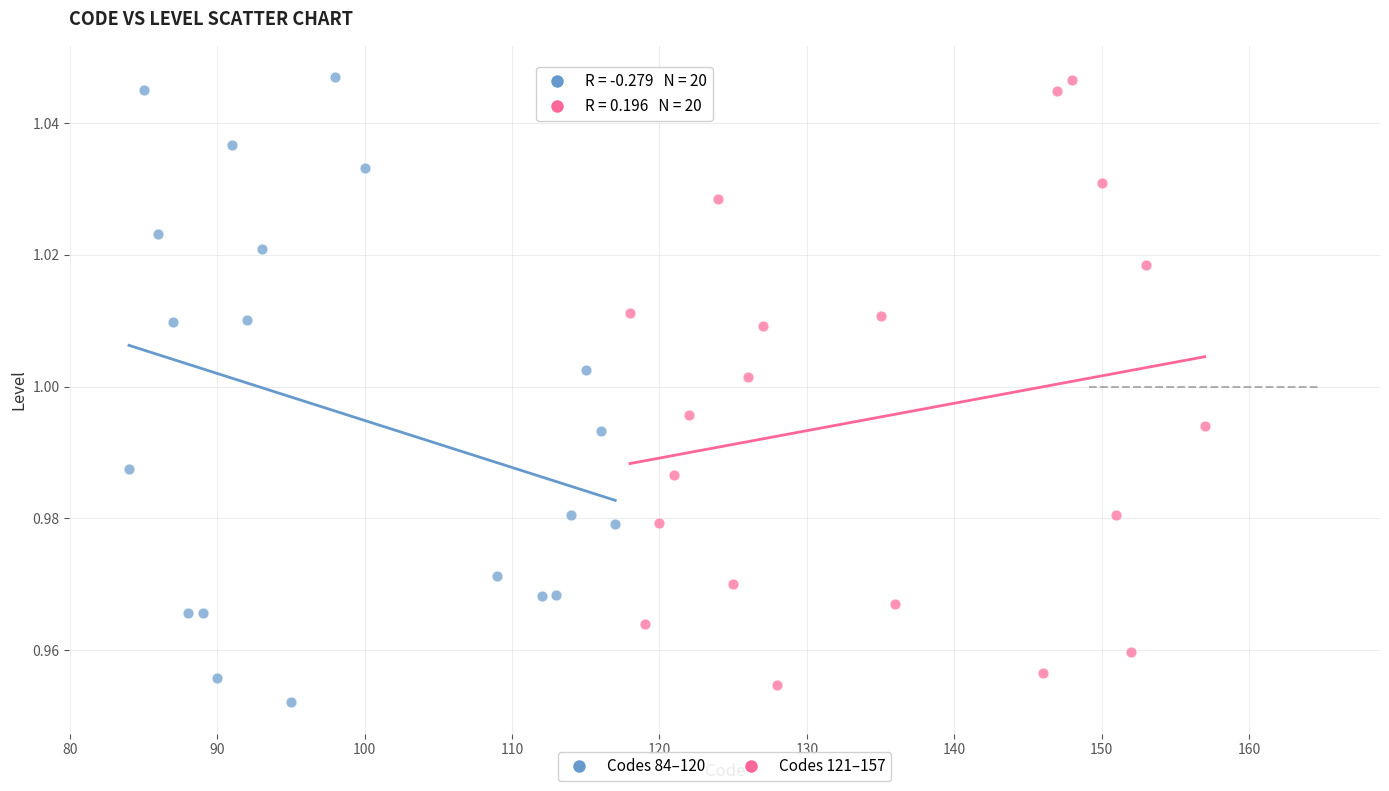

Which series contains the lowest Y value?

Codes 84–120